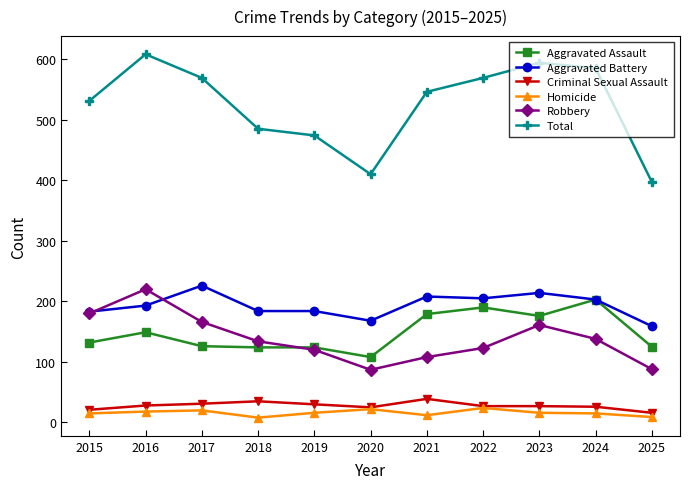

True or false: Criminal Sexual Assault and Aggravated Battery intersect in this chart.

False